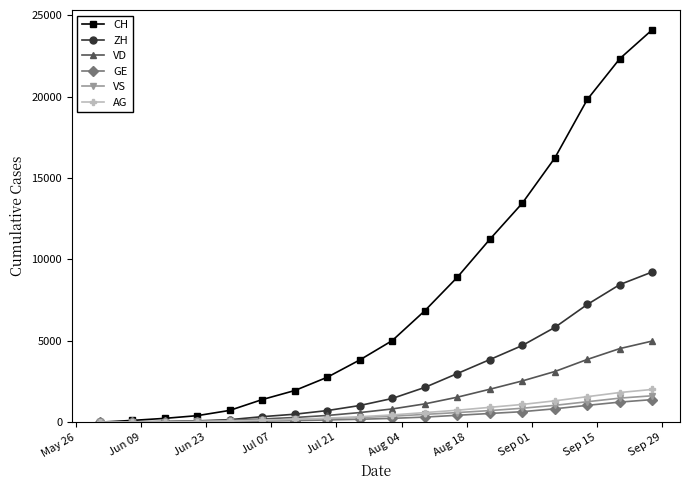

Which series has the widest spread of values?

CH